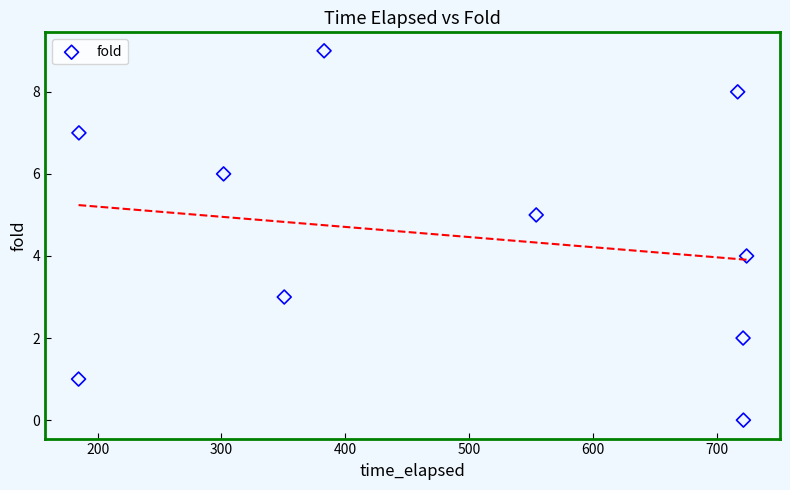

What is the range of Y values (max minus min)?

9